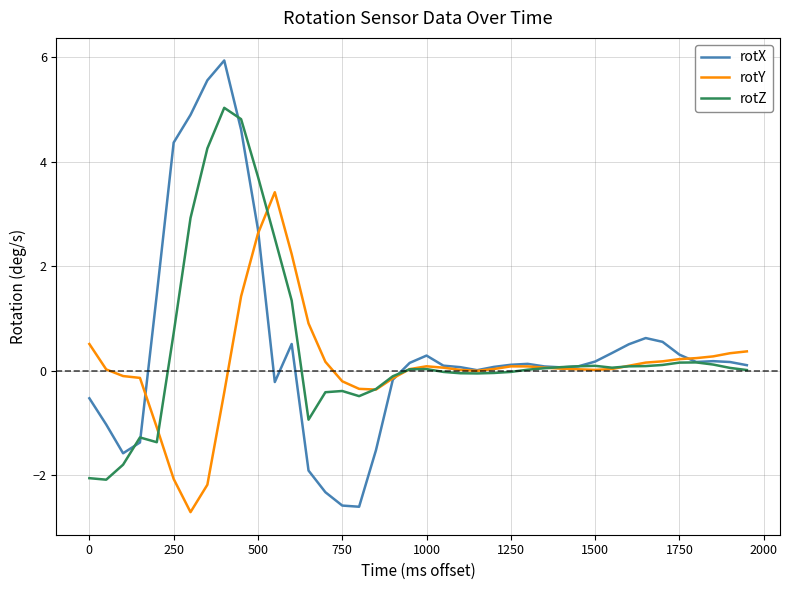

What is the greatest value displayed?

5.9